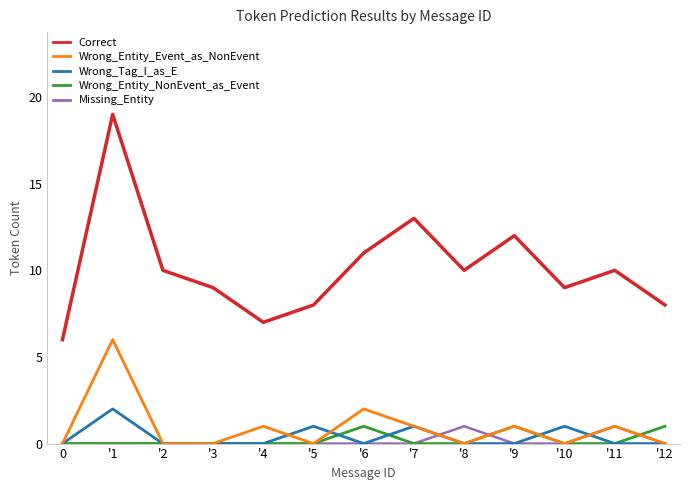

At which category is the sum across all series the highest?

'1